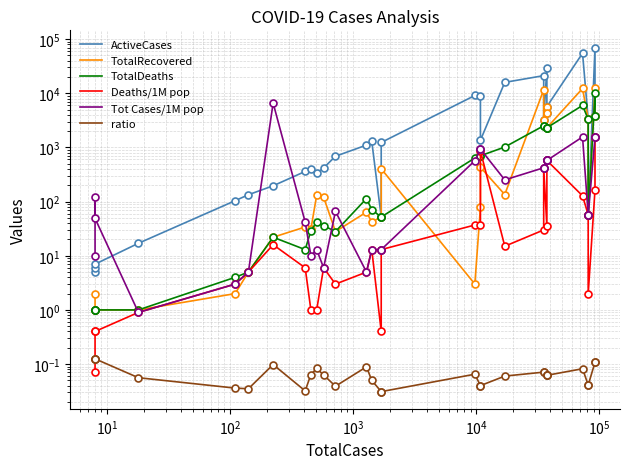

True or false: ratio and ActiveCases cross at least once.

False